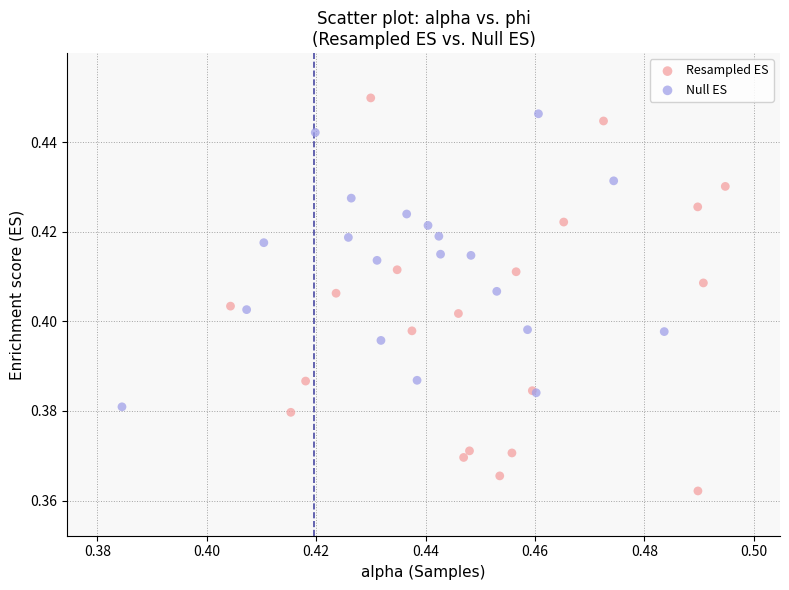

Which series contains the lowest Y value?

Resampled ES